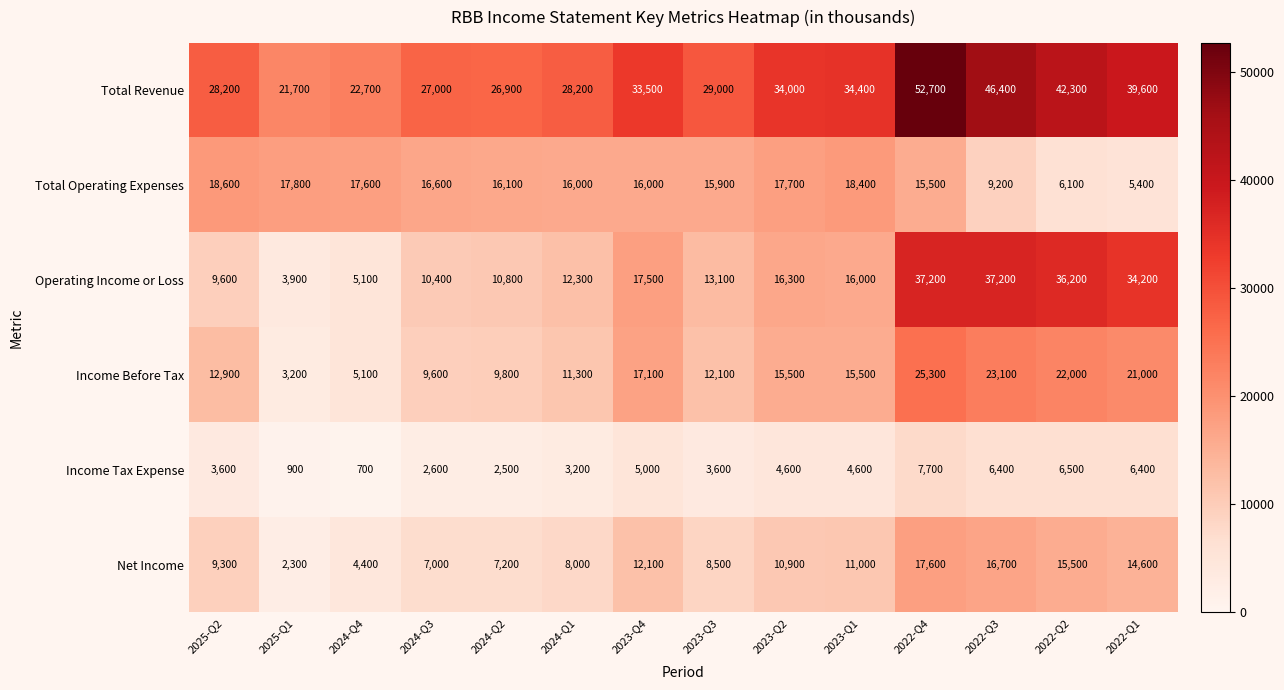

What value does the Income Tax Expense series have at 2024-Q1, to the nearest 100?

3200